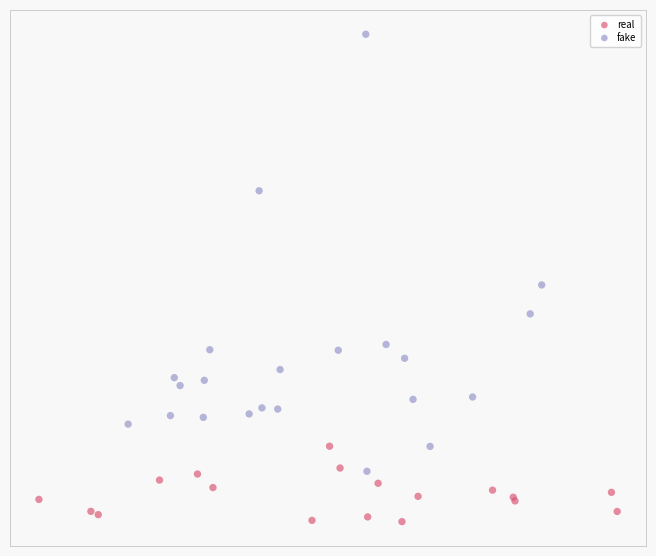

Which series has the widest spread of Y values?

fake